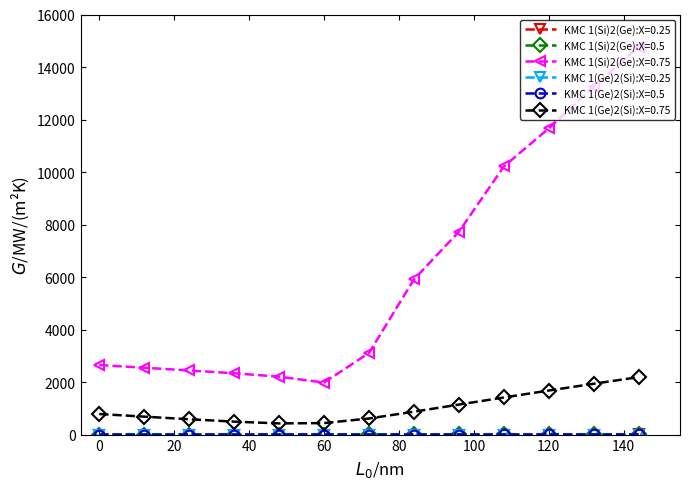

Which series has the widest spread of values?

KMC 1(Si)2(Ge):X=0.75